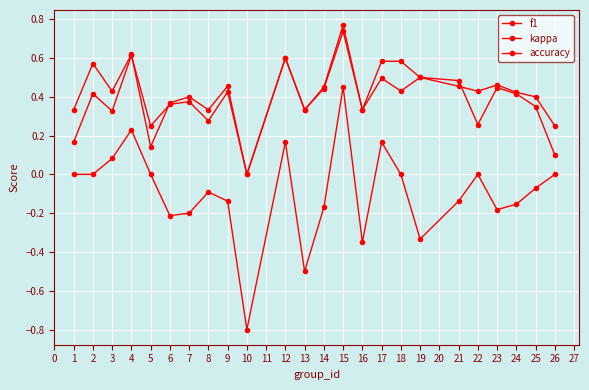

How many values in f1 are above zero?

23